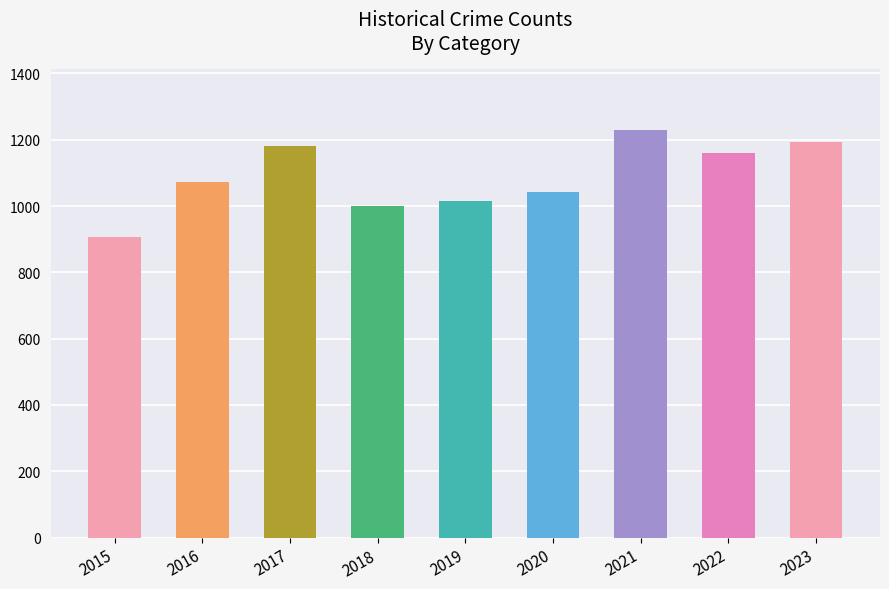

At which category is the sum across all series the highest?

2021